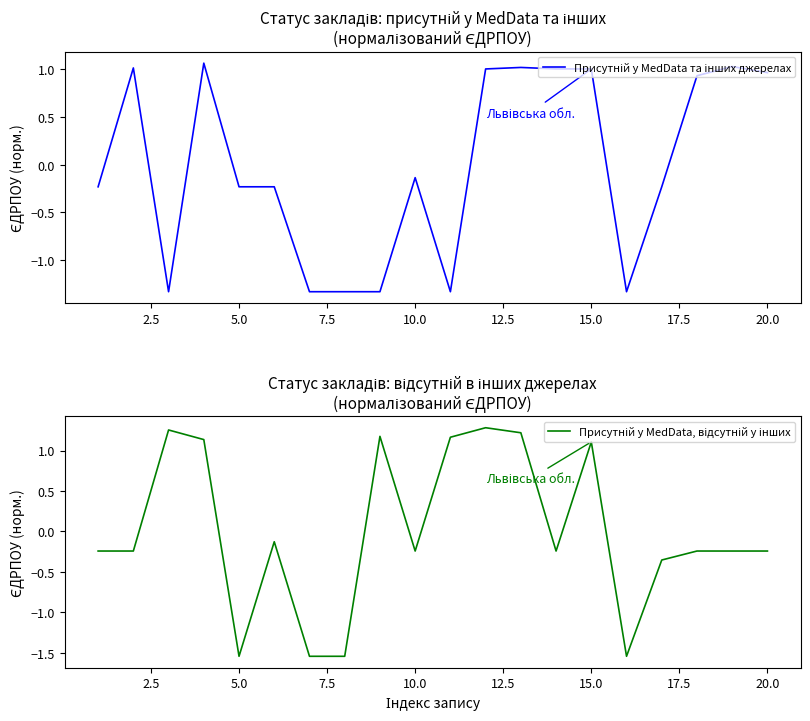

Does the chart have visible grid lines?

No